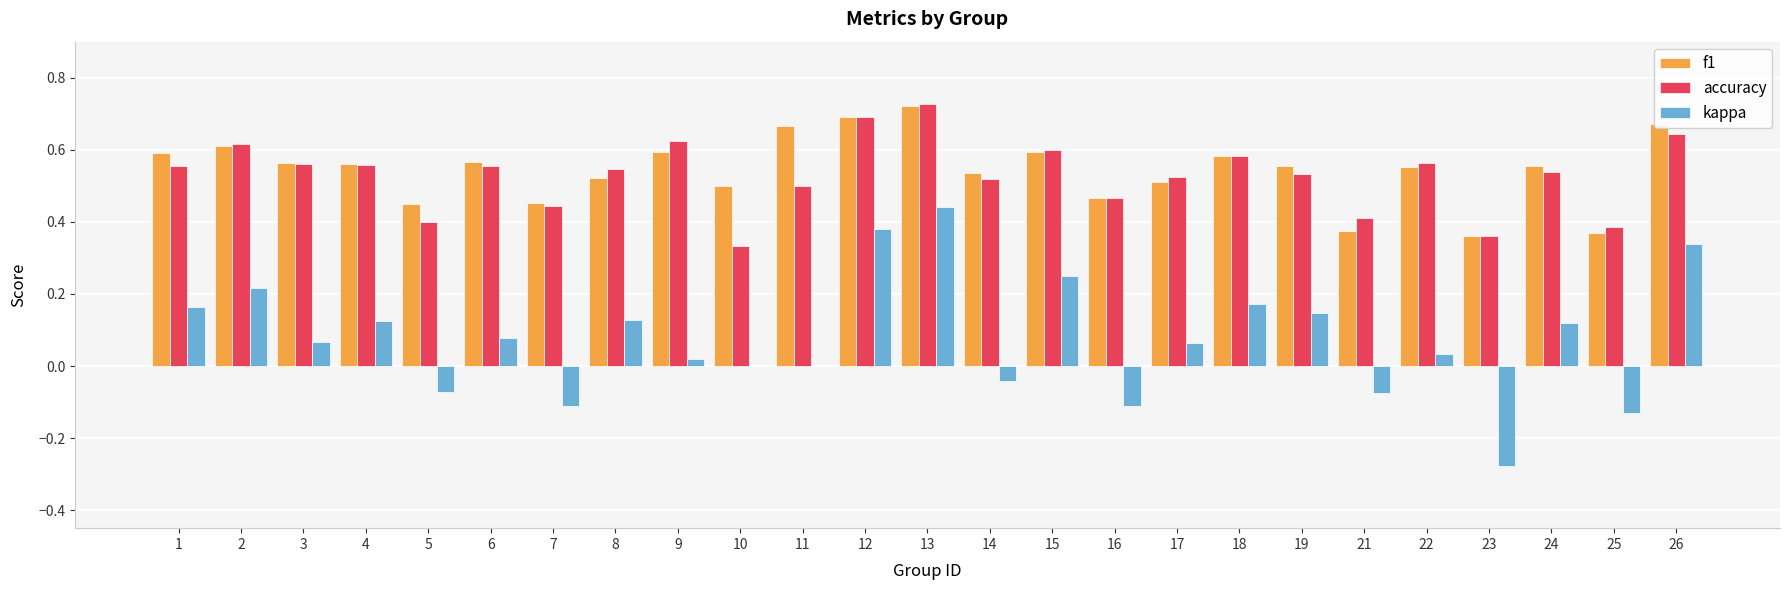

At which category is the sum across all series the highest?

13